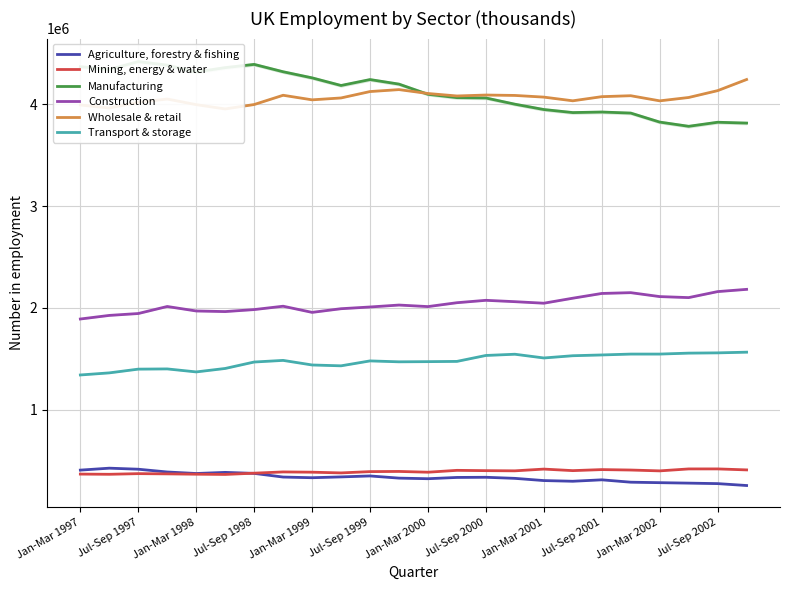

What is the highest value of the Transport & storage series?

1565466